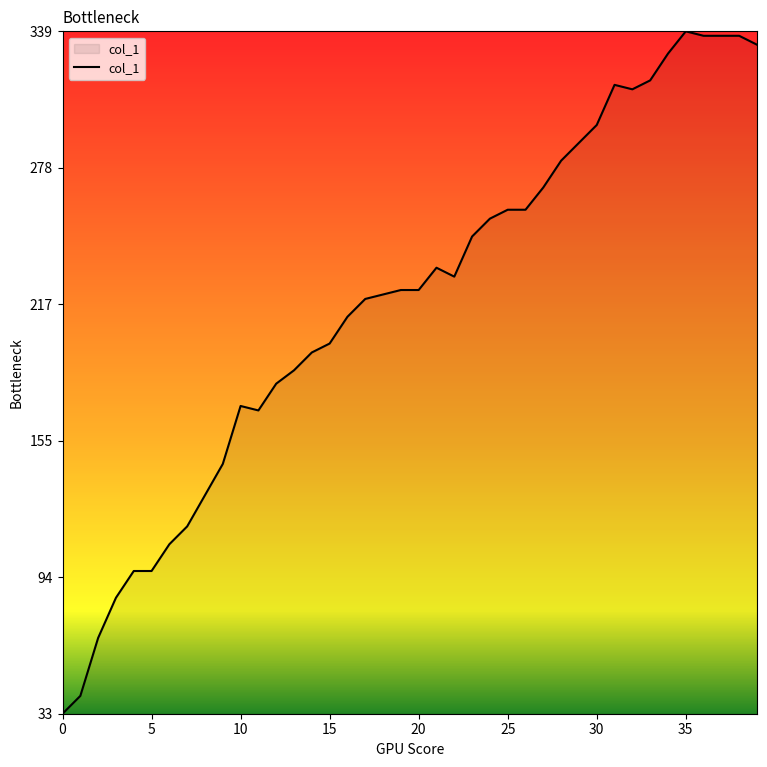

What is the smallest value displayed?

33